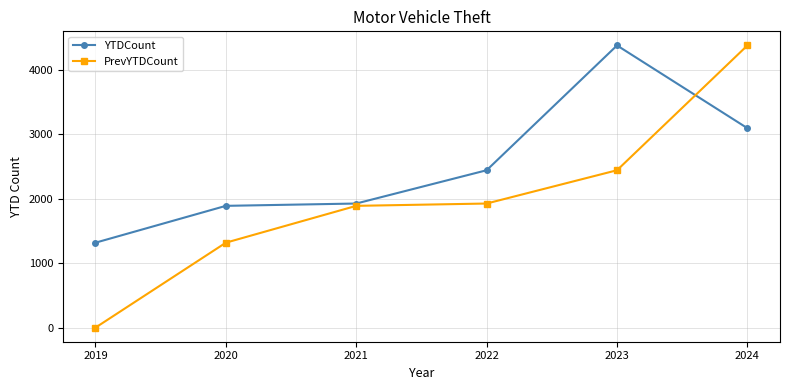

At which label does YTDCount reach its peak?

2023